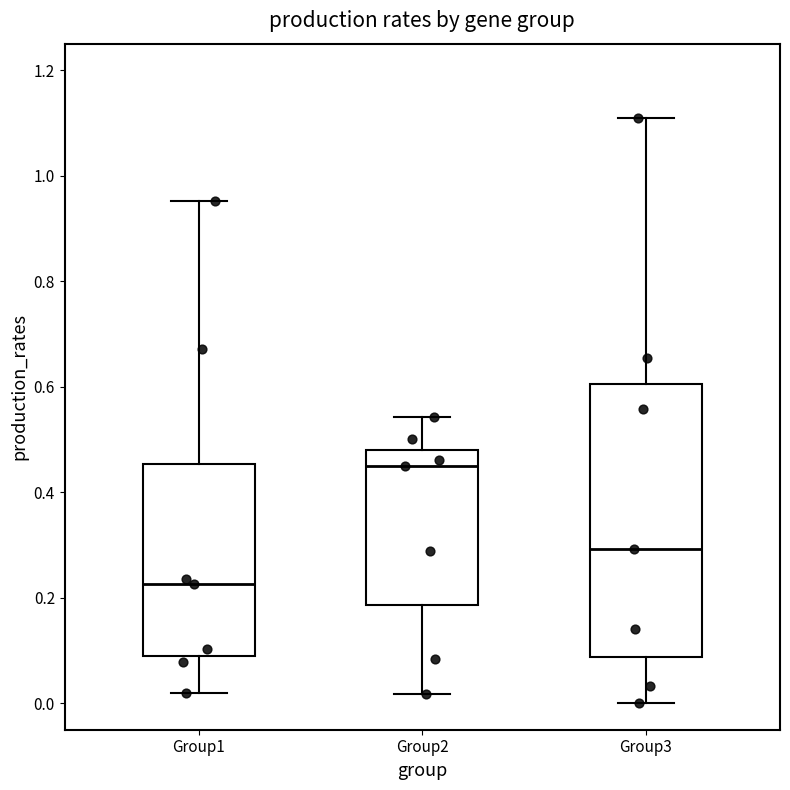

Reading left to right, transcribe this box plot: for each box, give where its median line is, the range the box spans, and where its two whiskers end, as read against the y-axis. The values are not printed on the chart, so give them approximately, as read against the axis.

Group1: median 0.22, box 0.08 to 0.46, whiskers 0.02 to 0.96
Group2: median 0.46, box 0.18 to 0.48, whiskers 0.02 to 0.54
Group3: median 0.30, box 0.08 to 0.60, whiskers 0.00 to 1.10